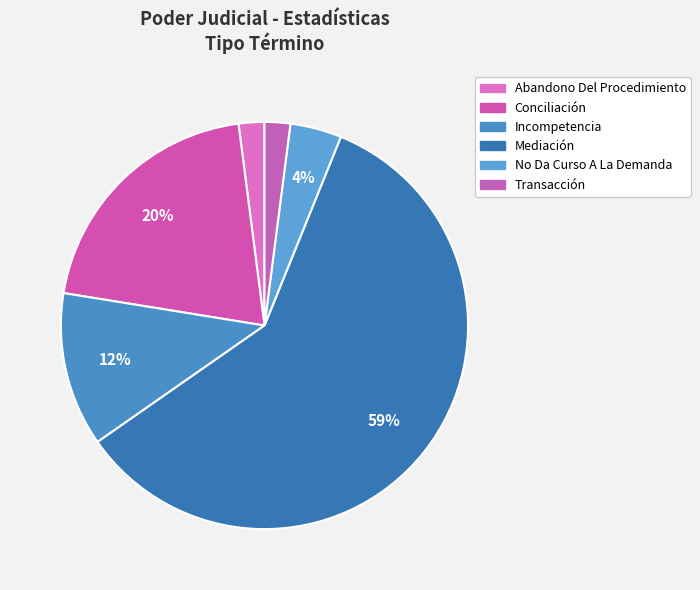

Is the sum of Mediación and Abandono Del Procedimiento greater than half?

Yes